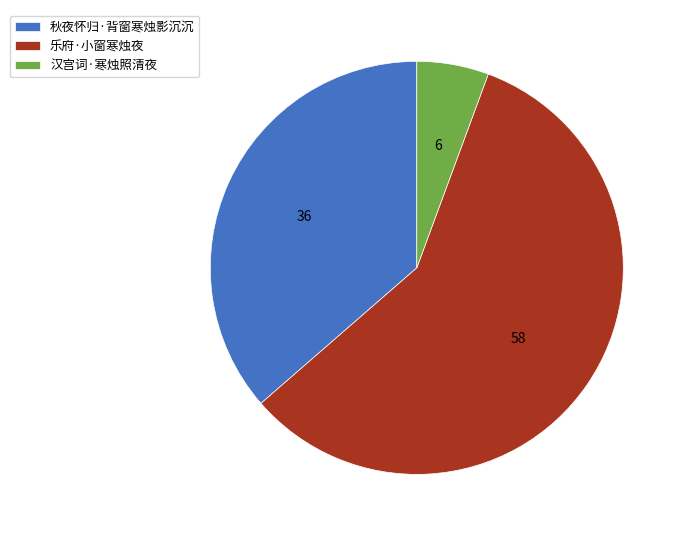

The 秋夜怀归·背窗寒烛影沉沉 slice represents 22% of the pie. True or false?

False